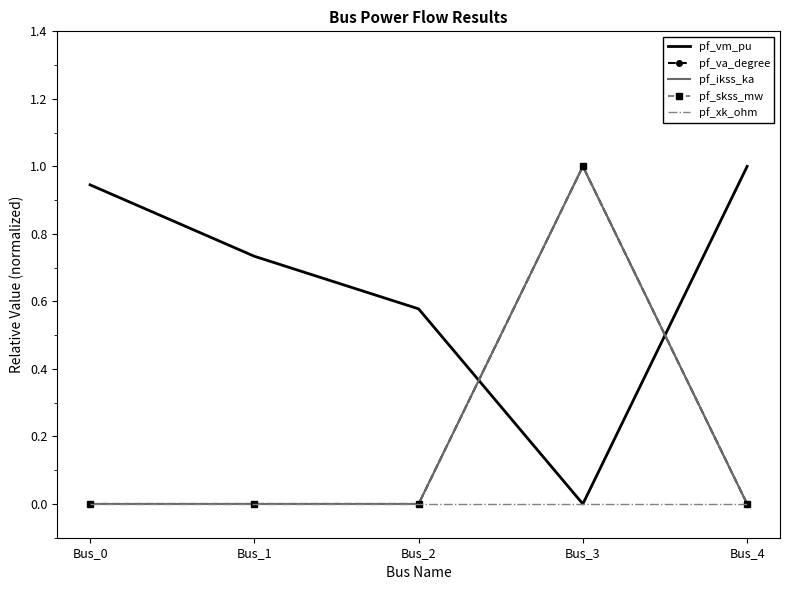

What are all the series names shown in the legend?

pf_vm_pu, pf_va_degree, pf_ikss_ka, pf_skss_mw, pf_xk_ohm